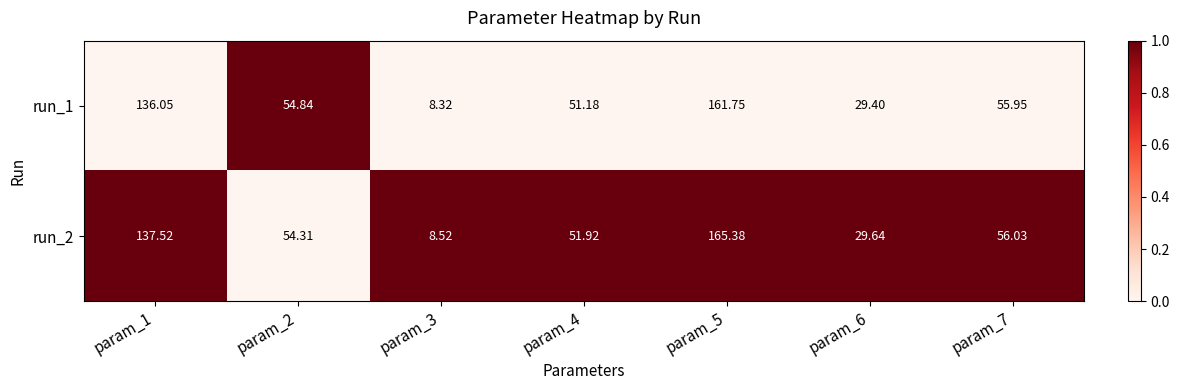

Is the value of run_2 at param_7 greater than the value of run_1 at param_2?

Yes